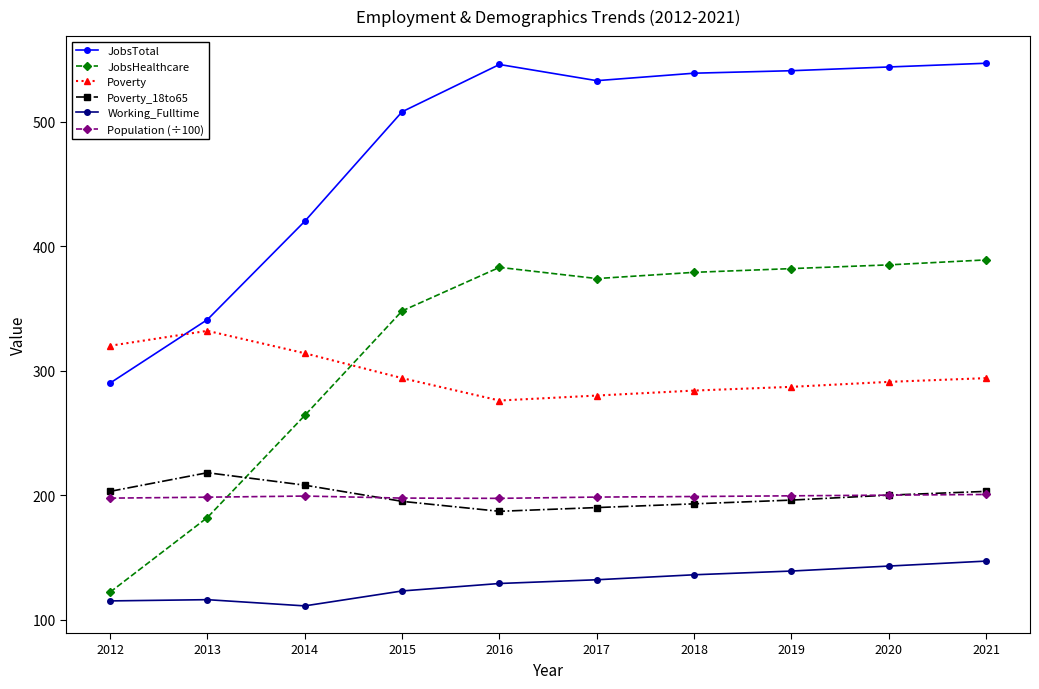

At 2014, list the series in order from smallest to largest.

Working_Fulltime, Population (÷100), Poverty_18to65, JobsHealthcare, Poverty, JobsTotal